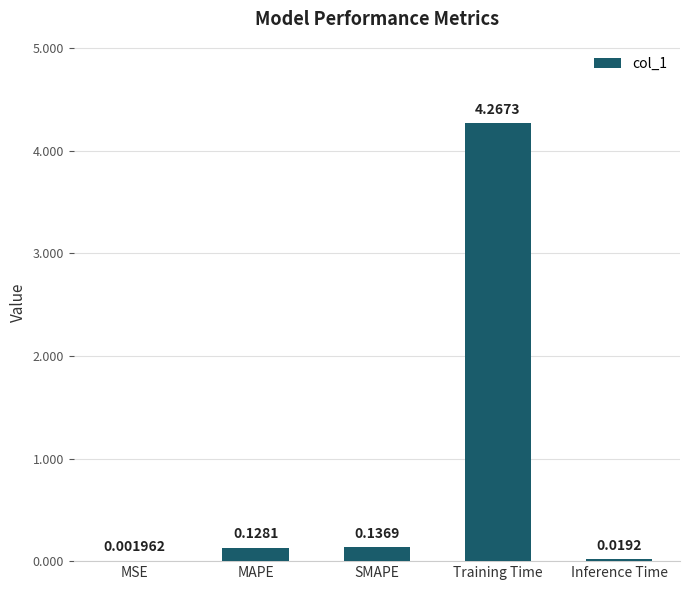

Does the chart contain stacked bars?

No